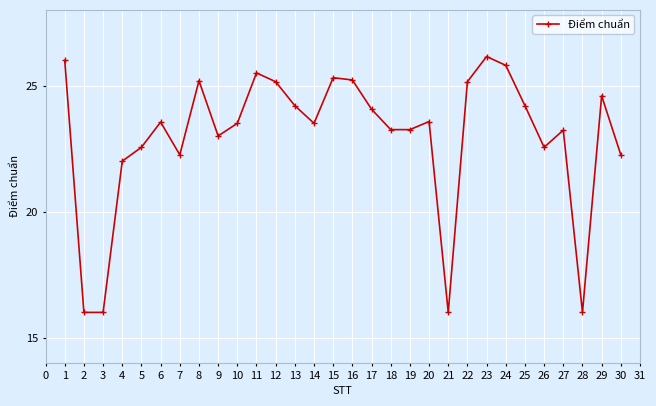

How many lines are shown in the chart?

1